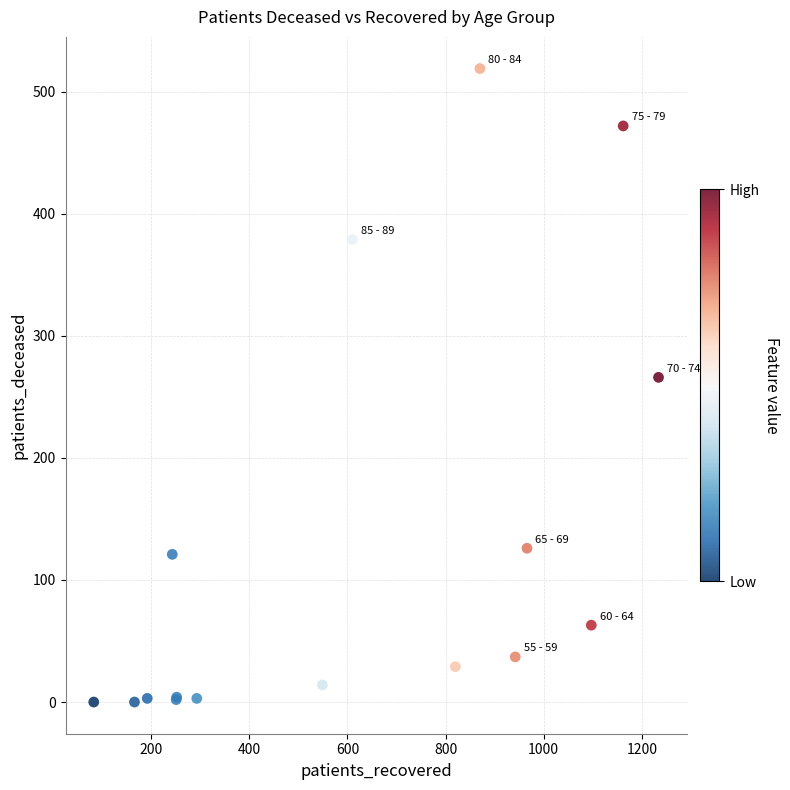

What Y value in the scatter plot is closest to 259?

266